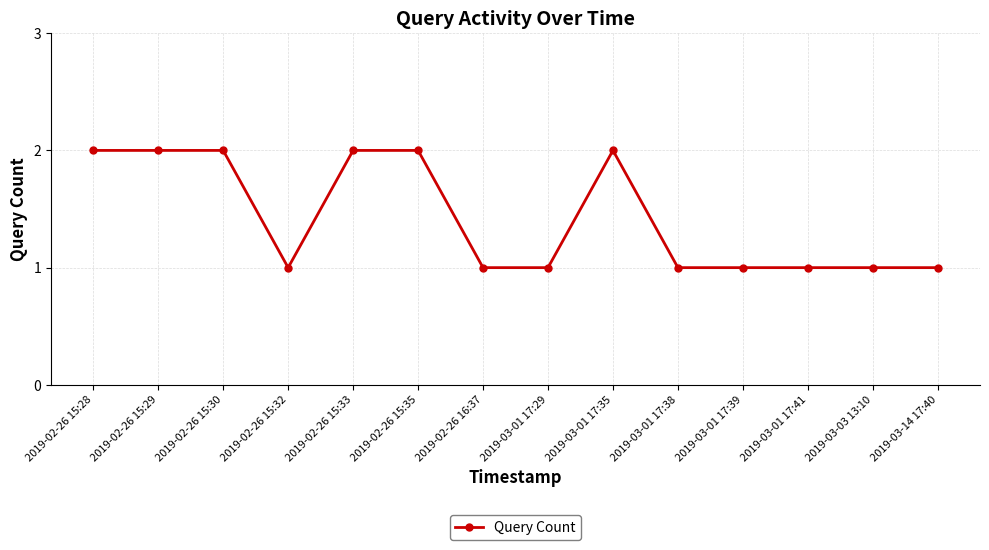

What is the label of the 4th point from the left?

2019-02-26 15:32